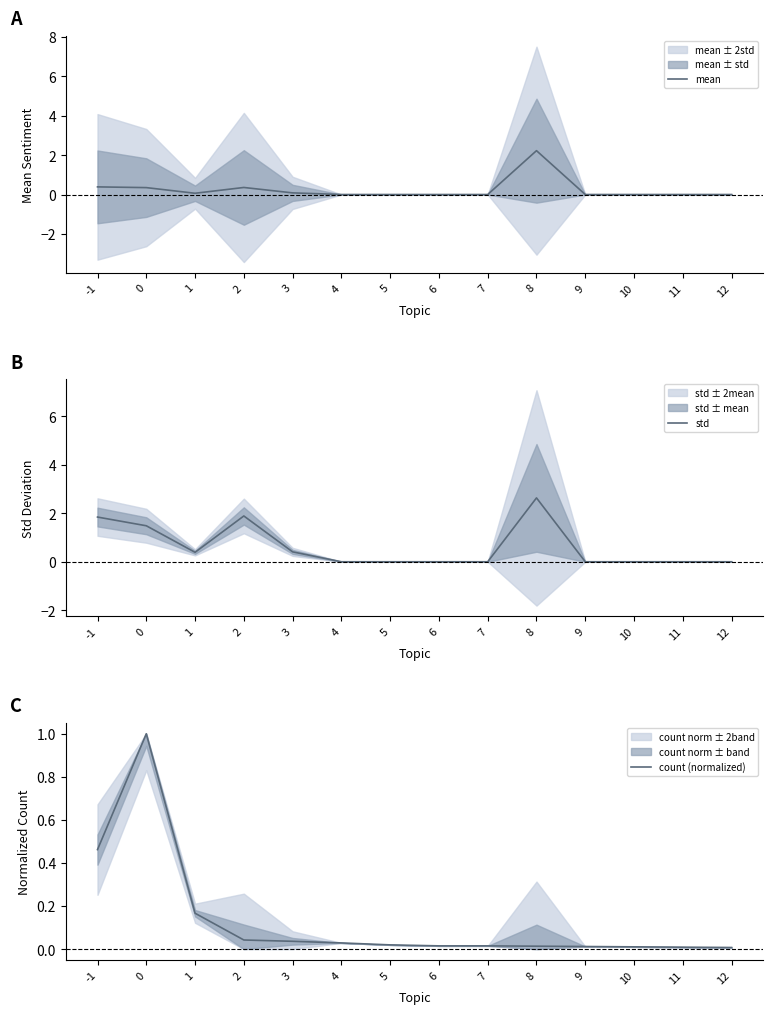

List the labels in order of mean value, smallest first.

4, 5, 6, 7, 9, 10, 11, 12, 1, 3, 0, 2, -1, 8